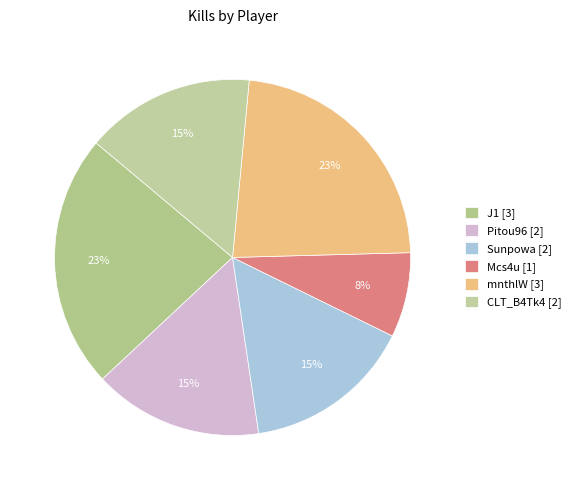

To the nearest percent, what is the difference between the largest and smallest slice percentages?

15%